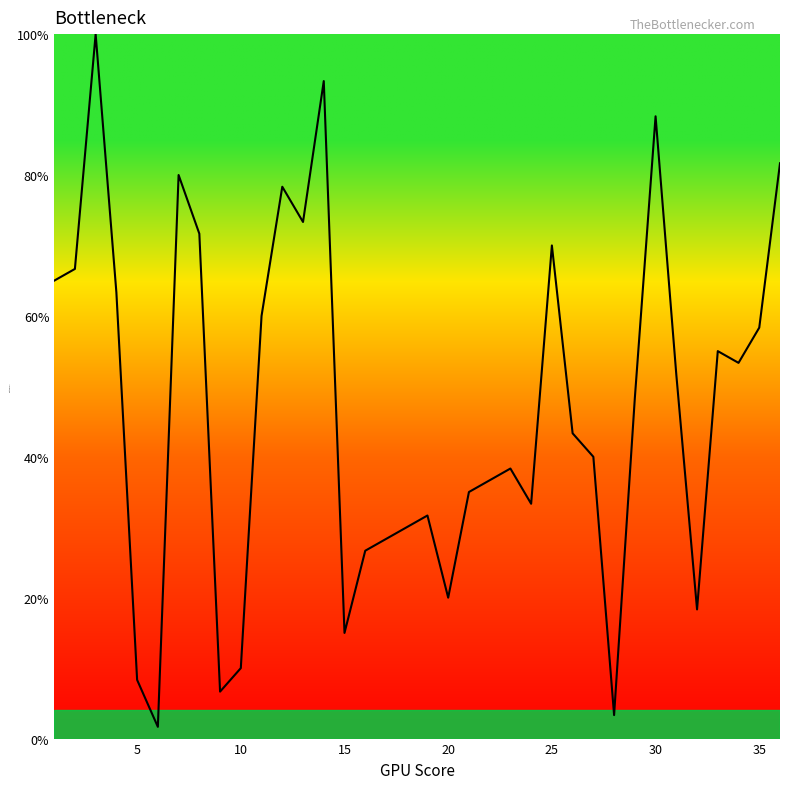

What is the maximum value shown in the chart?

100.0